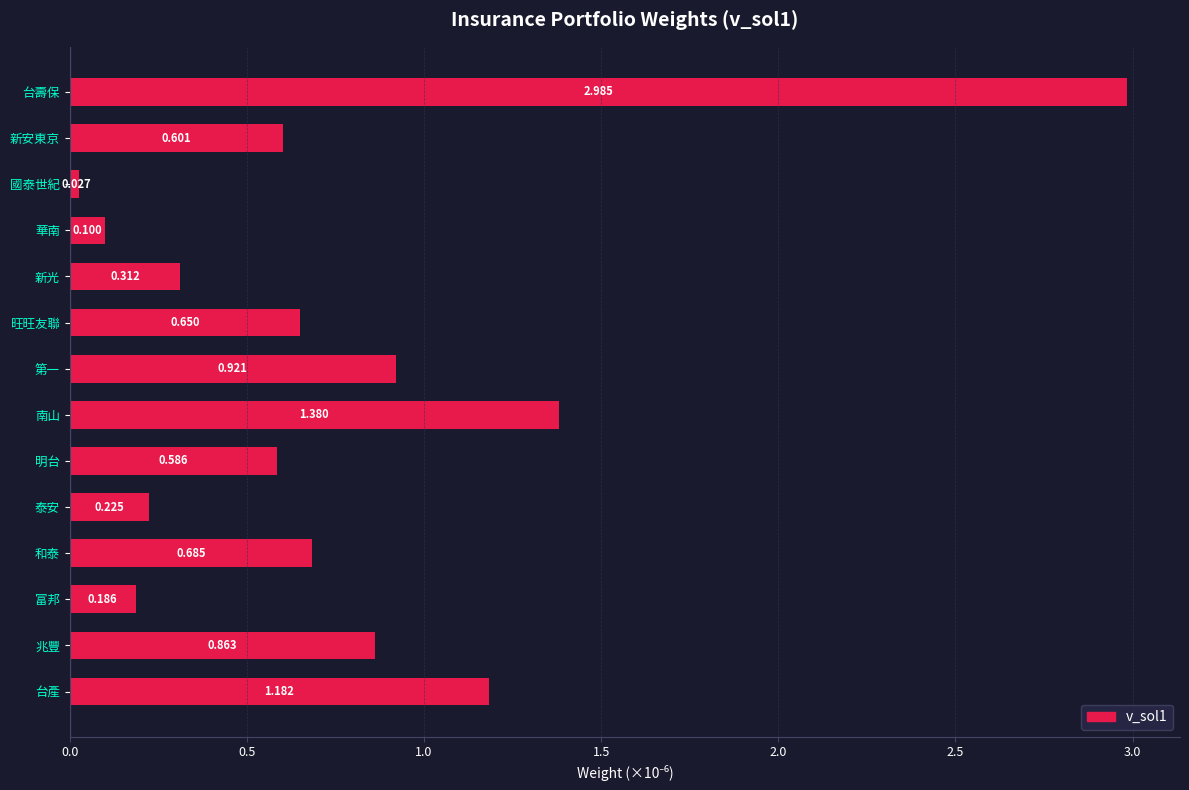

List the labels in order of value, largest first.

台壽保, 南山, 台產, 第一, 兆豐, 和泰, 旺旺友聯, 新安東京, 明台, 新光, 泰安, 富邦, 華南, 國泰世紀